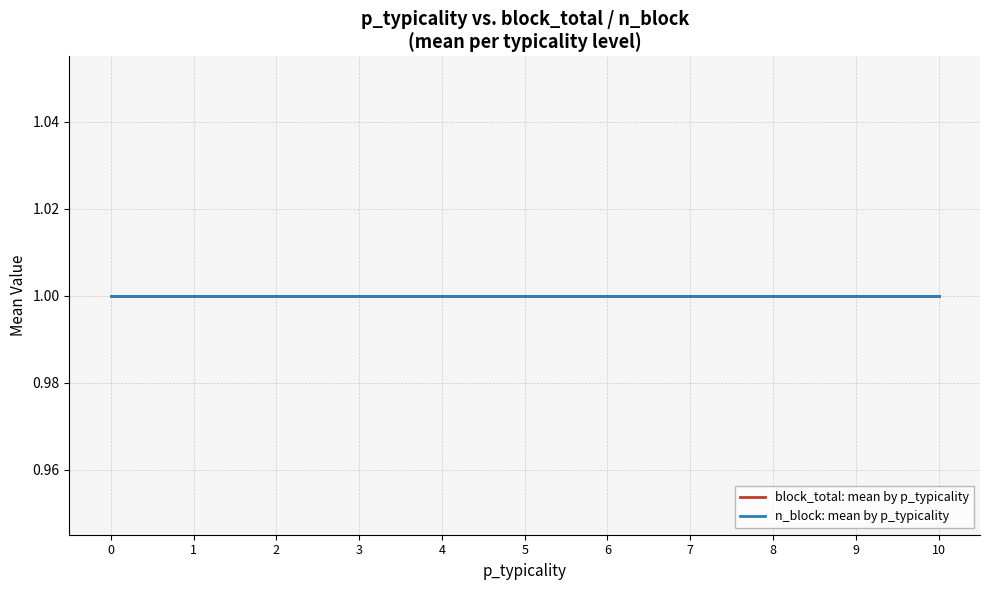

Rank the series by their maximum value, from highest to lowest.

n_block, block_total